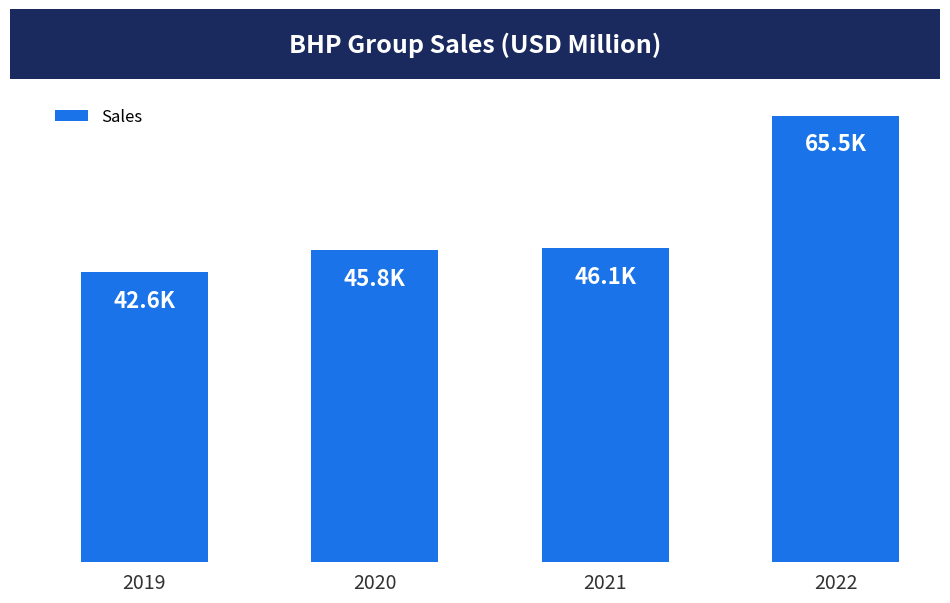

What is the greatest value displayed?

65548